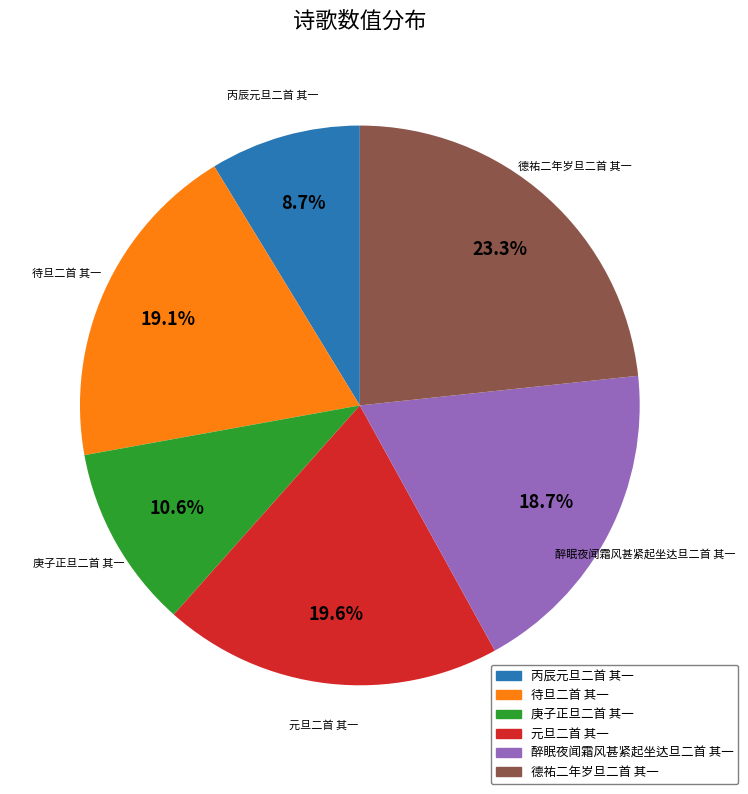

Is the sum of 德祐二年岁旦二首 其一 and 待旦二首 其一 greater than half?

No